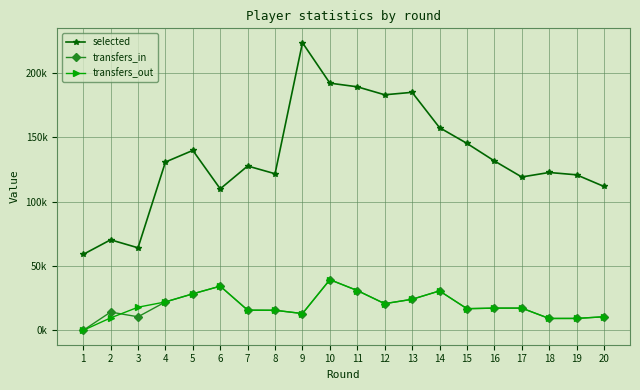

Is this an area chart (filled region under the line)?

No